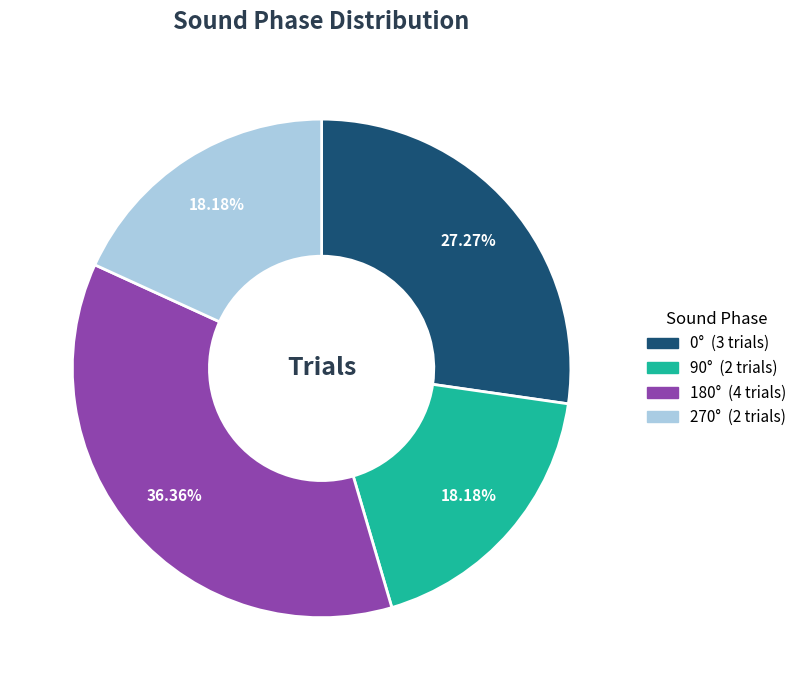

Is there any slice that represents more than half of the pie?

No